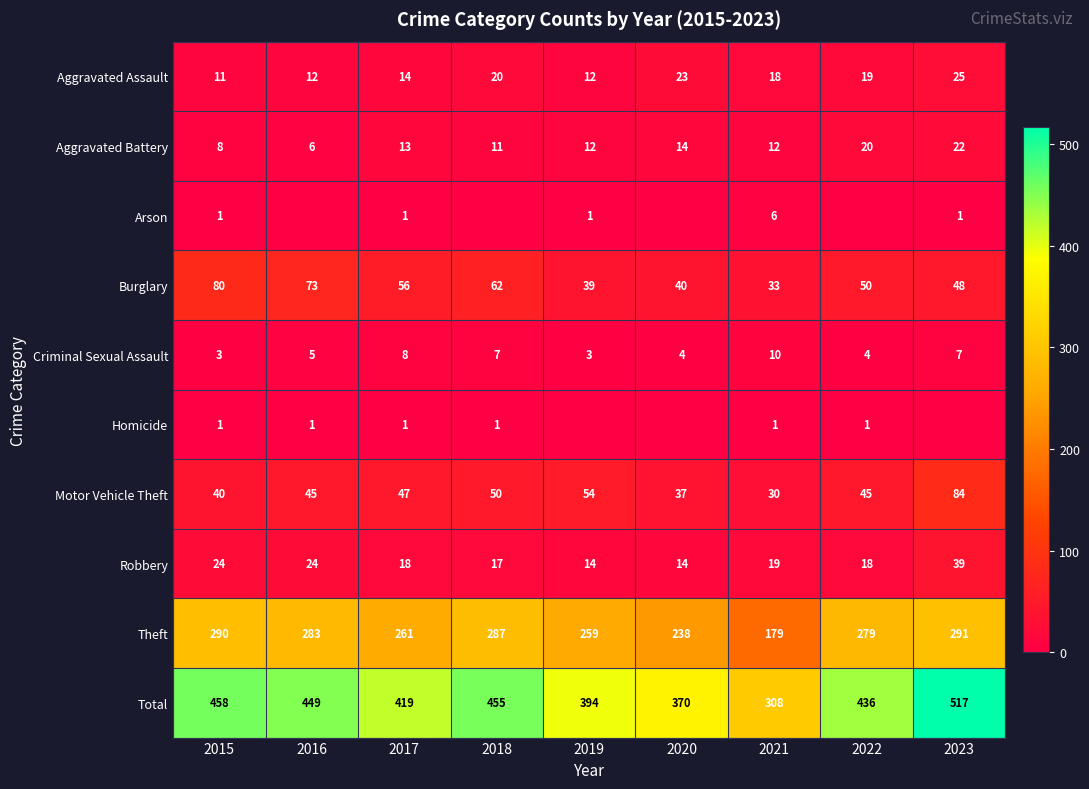

At which label does Aggravated Battery first exceed 12?

2017